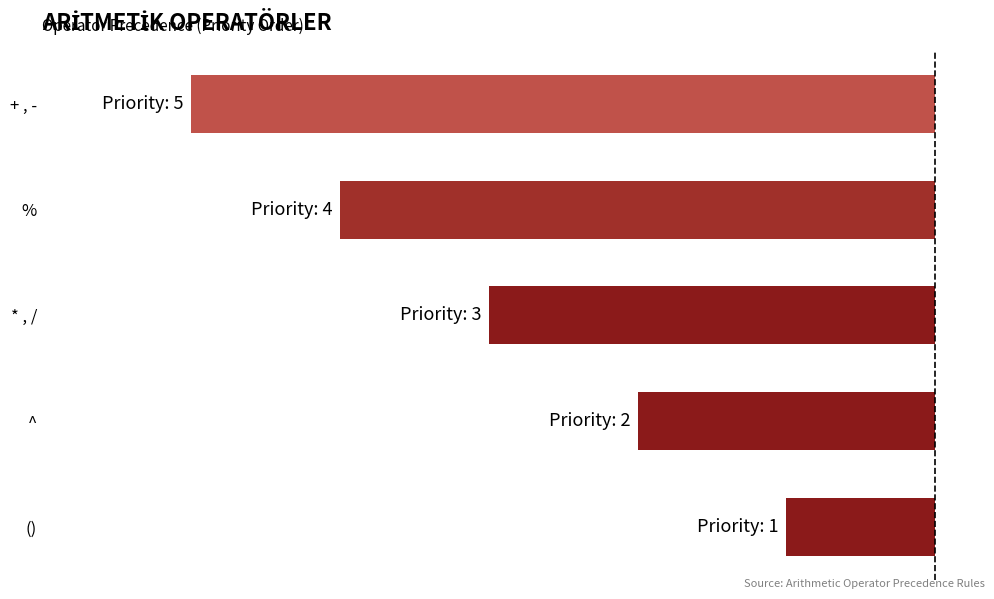

Rank the categories by value from lowest to highest.

+ , -, %, * , /, ^, ()